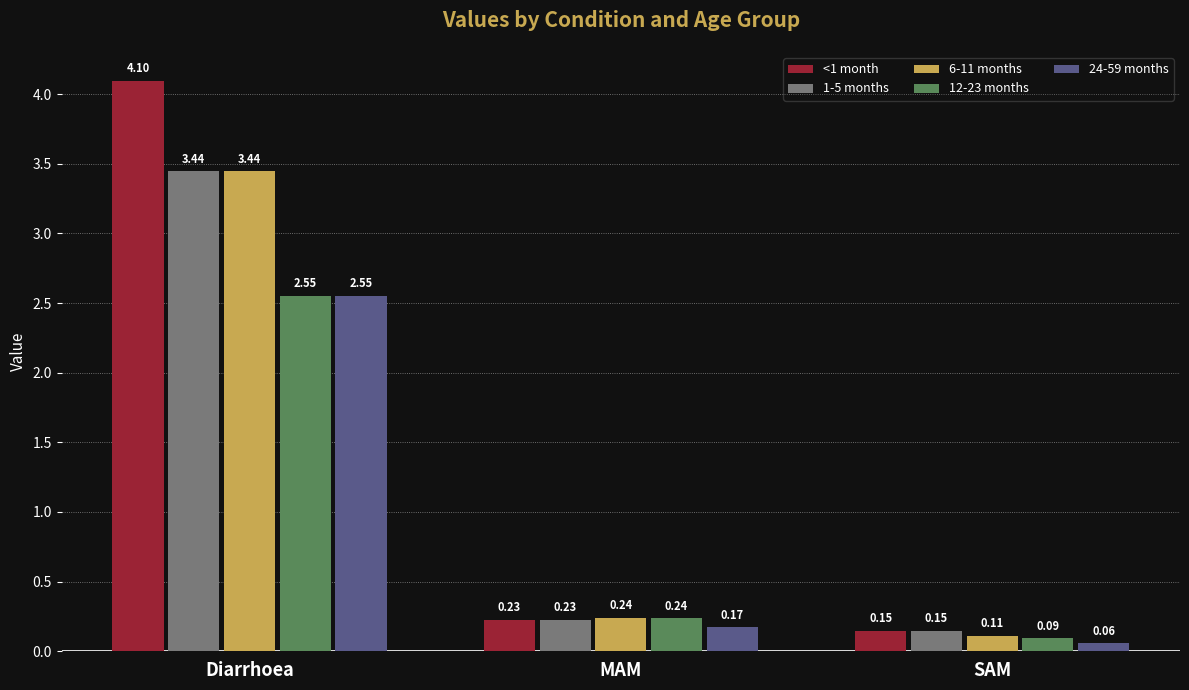

True or false: 6-11 months has a value of 5.1 at Diarrhoea.

False